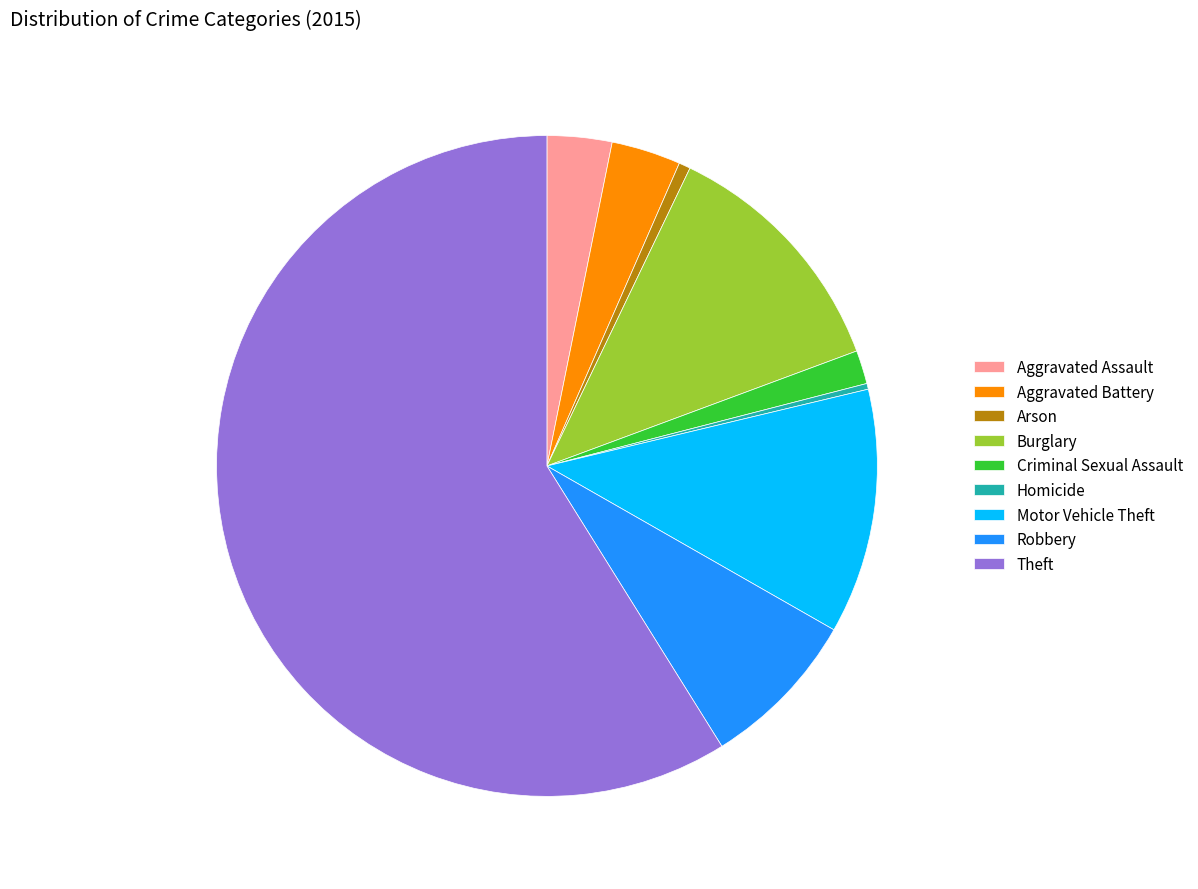

Is there any slice that represents more than half of the pie?

Yes